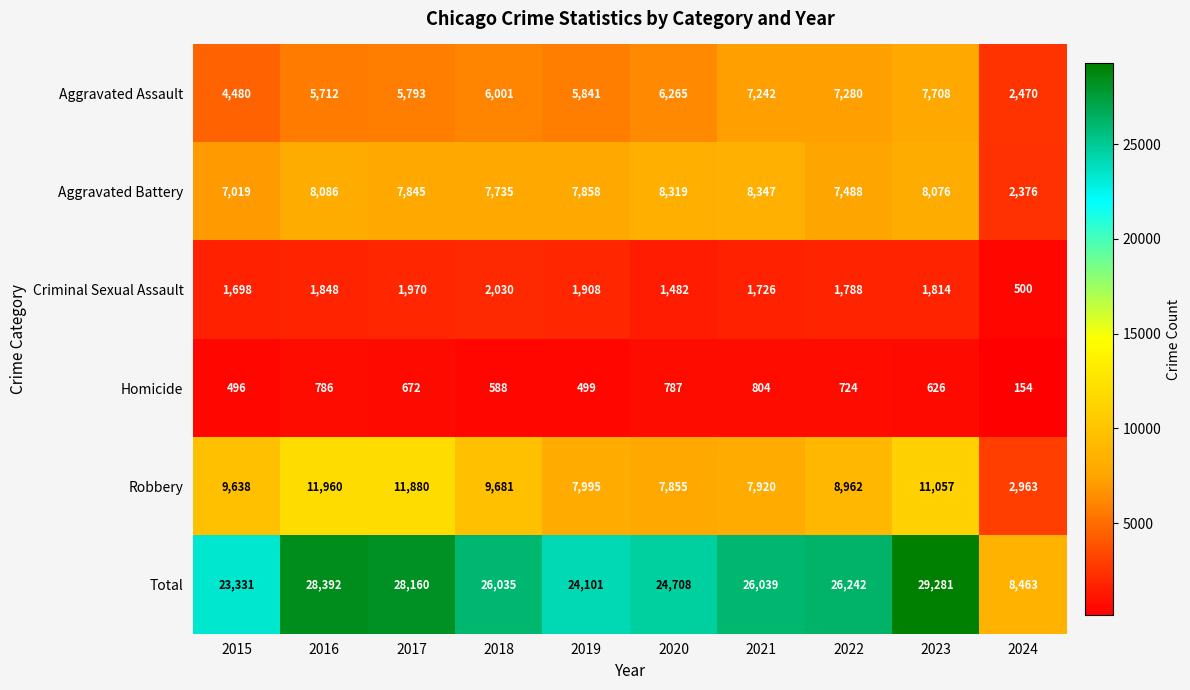

What is the difference between the Homicide values at 2015 and 2019?

3